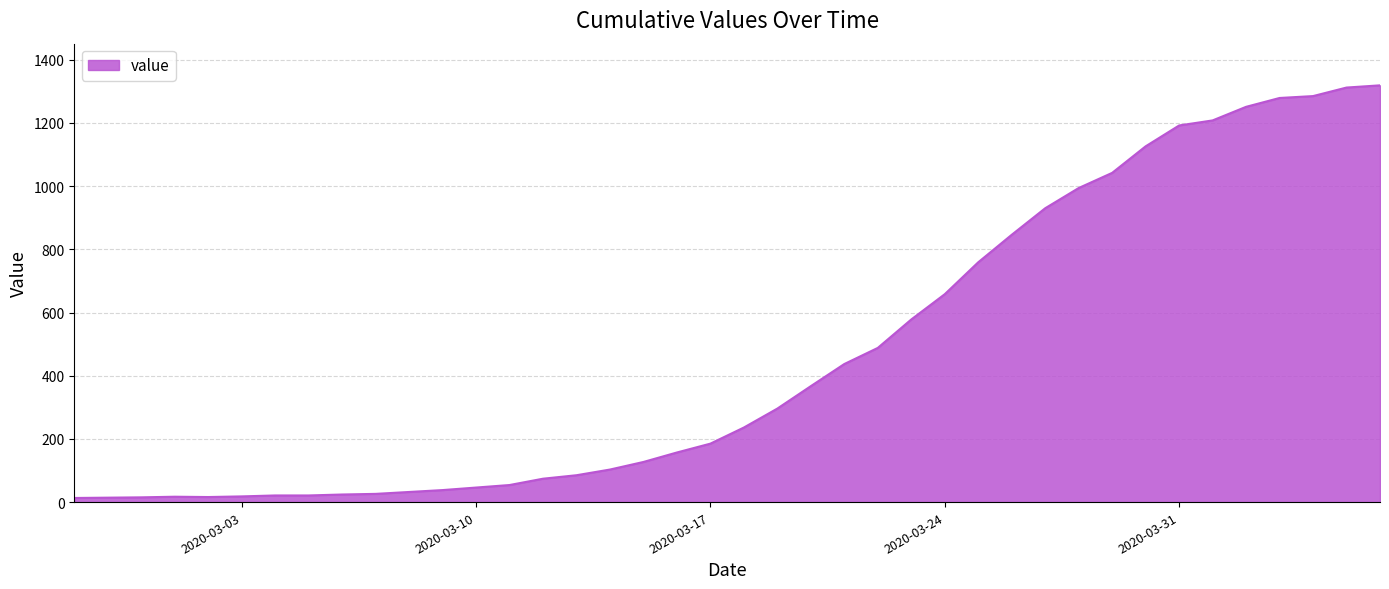

What is the difference between the maximum and minimum values?

1306